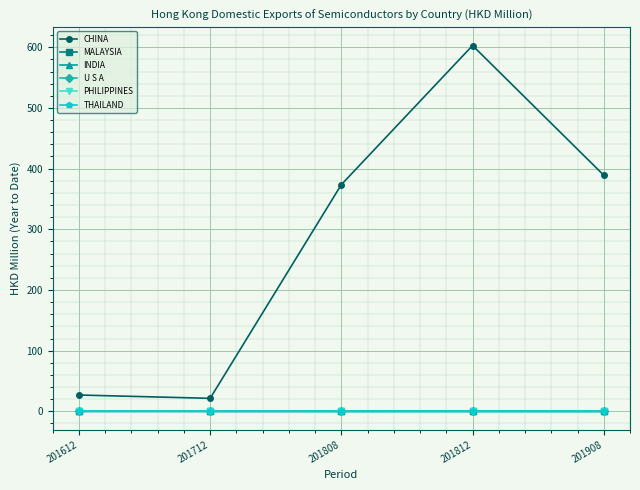

Which series has the largest range (max minus min)?

CHINA